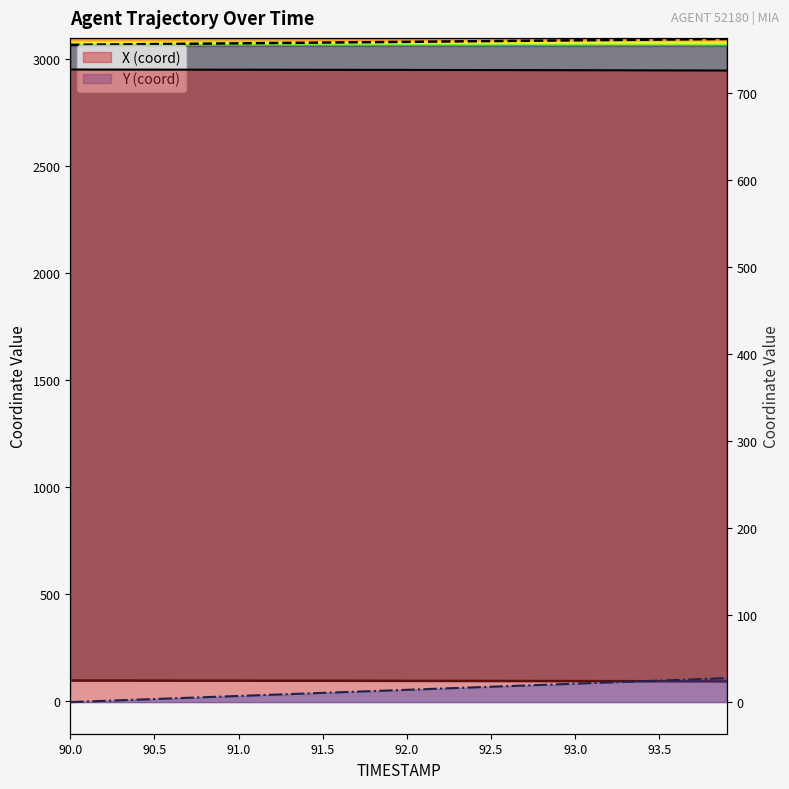

What is the highest value of the Y series?

3094.3